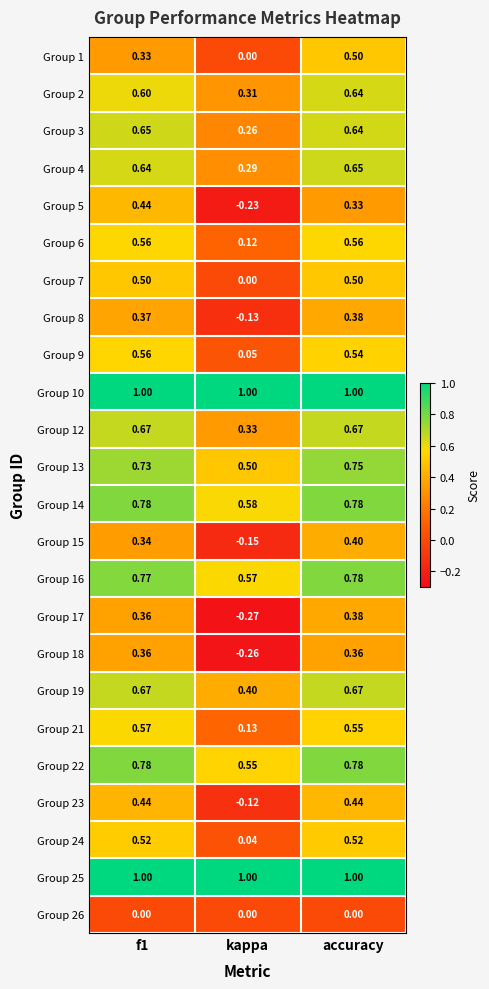

At which category is the sum across all series the highest?

accuracy